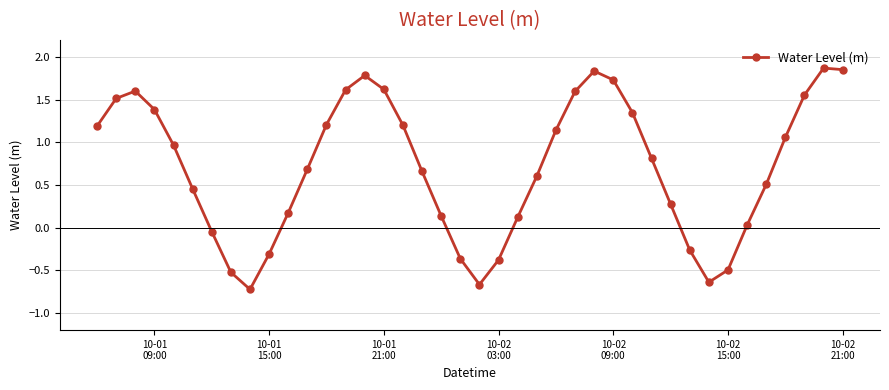

What is the sum of all values?

28.1